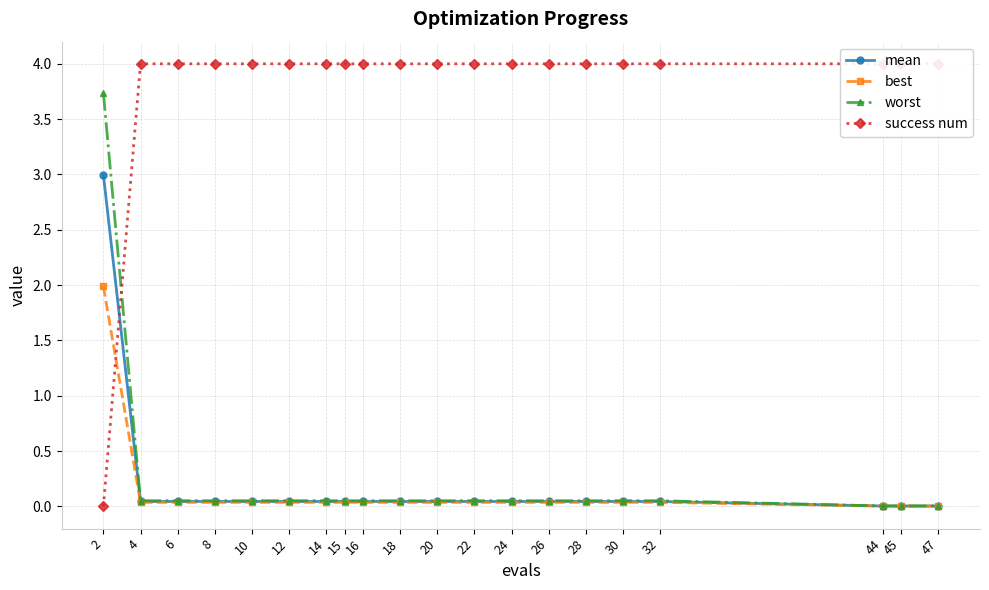

At 24, list the series in order from largest to smallest.

success num, worst, mean, best